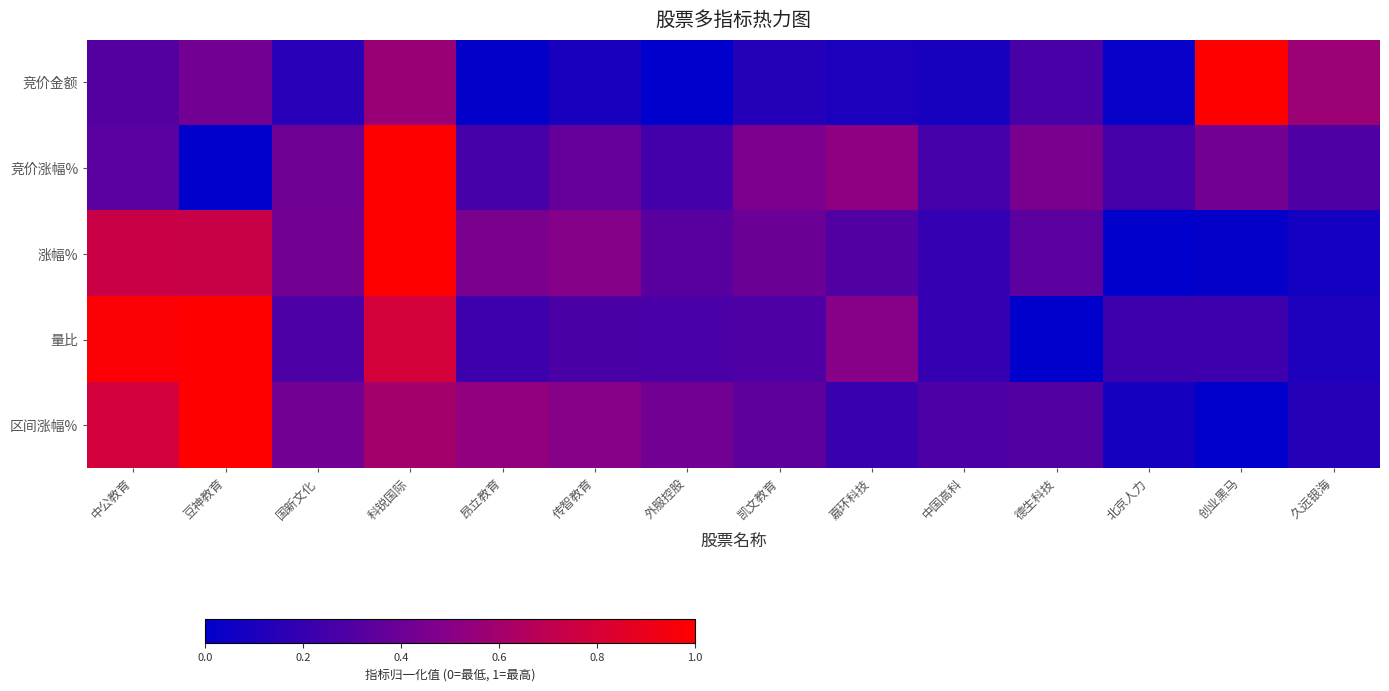

Reading right to left, transcribe all the data shown in this chart.

竞价金额: 久远银海=0.6	创业黑马=1.0	北京人力=0.0	德生科技=0.3	中国高科=0.1	嘉环科技=0.1	凯文教育=0.1	外服控股=0.0	传智教育=0.1	昂立教育=0.0	科锐国际=0.6	国新文化=0.2	豆神教育=0.4	中公教育=0.3
竞价涨幅%: 久远银海=0.3	创业黑马=0.4	北京人力=0.3	德生科技=0.4	中国高科=0.3	嘉环科技=0.5	凯文教育=0.5	外服控股=0.2	传智教育=0.4	昂立教育=0.3	科锐国际=1.0	国新文化=0.4	豆神教育=0.0	中公教育=0.3
涨幅%: 久远银海=0.1	创业黑马=0.0	北京人力=0.0	德生科技=0.3	中国高科=0.2	嘉环科技=0.3	凯文教育=0.4	外服控股=0.3	传智教育=0.5	昂立教育=0.5	科锐国际=1.0	国新文化=0.4	豆神教育=0.7	中公教育=0.7
量比: 久远银海=0.1	创业黑马=0.2	北京人力=0.2	德生科技=0.0	中国高科=0.2	嘉环科技=0.5	凯文教育=0.3	外服控股=0.3	传智教育=0.3	昂立教育=0.2	科锐国际=0.8	国新文化=0.3	豆神教育=1.0	中公教育=1.0
区间涨幅%: 久远银海=0.1	创业黑马=0.0	北京人力=0.1	德生科技=0.3	中国高科=0.3	嘉环科技=0.2	凯文教育=0.4	外服控股=0.4	传智教育=0.5	昂立教育=0.5	科锐国际=0.6	国新文化=0.4	豆神教育=1.0	中公教育=0.8